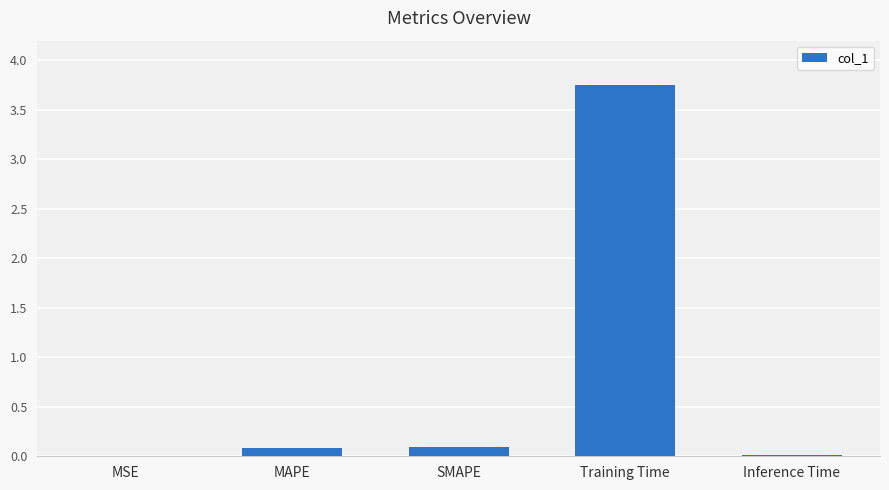

Are the bars horizontal?

No